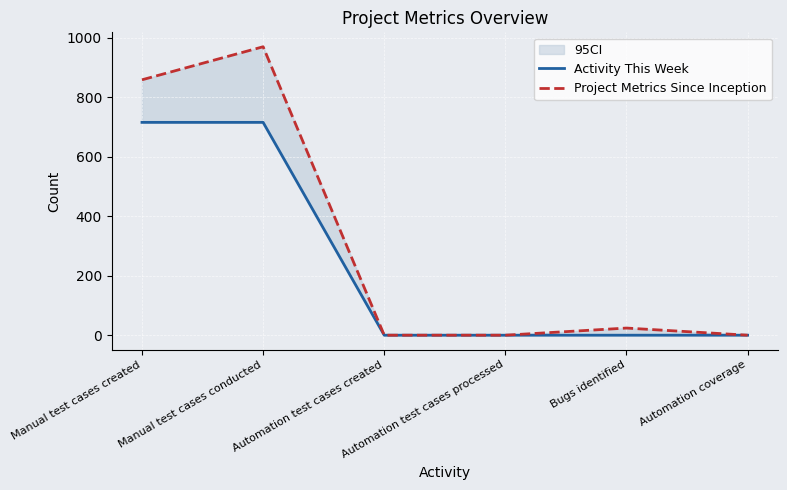

What are all the series names shown in the legend?

Activity This Week, Project Metrics Since Inception